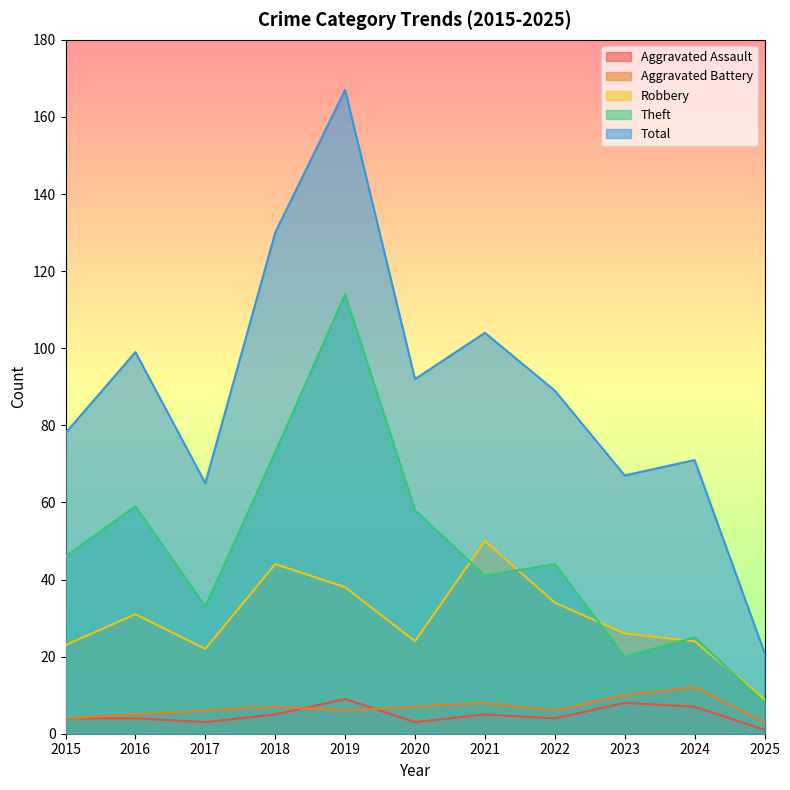

How many interior local peaks does the Aggravated Assault series have?

3